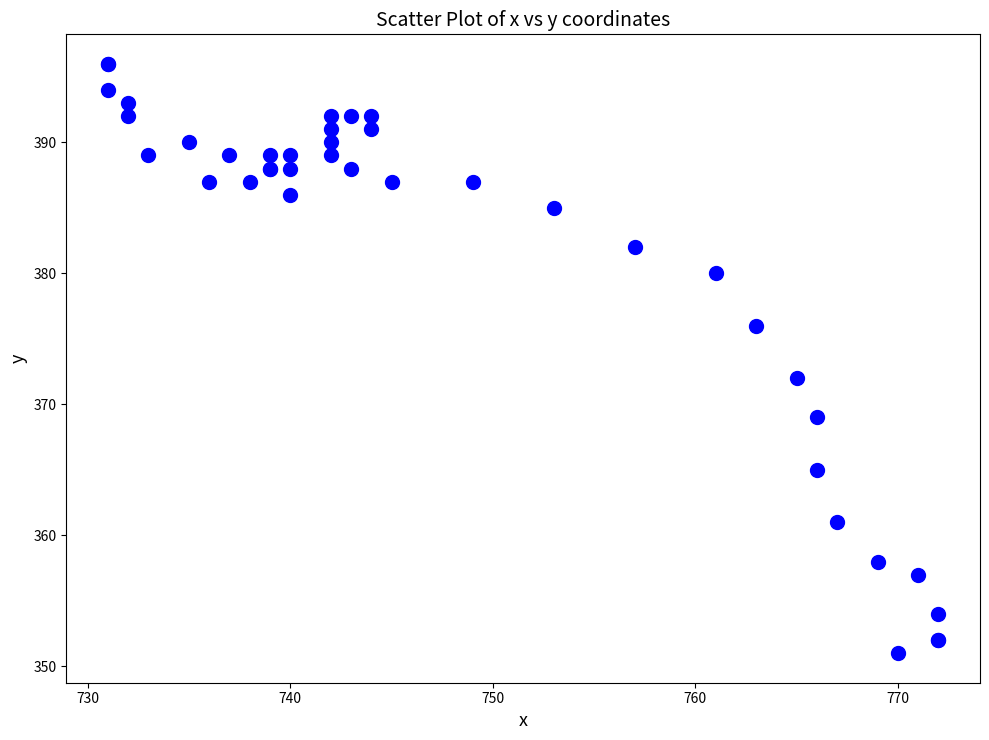

What Y value in the scatter plot is closest to 373?

372